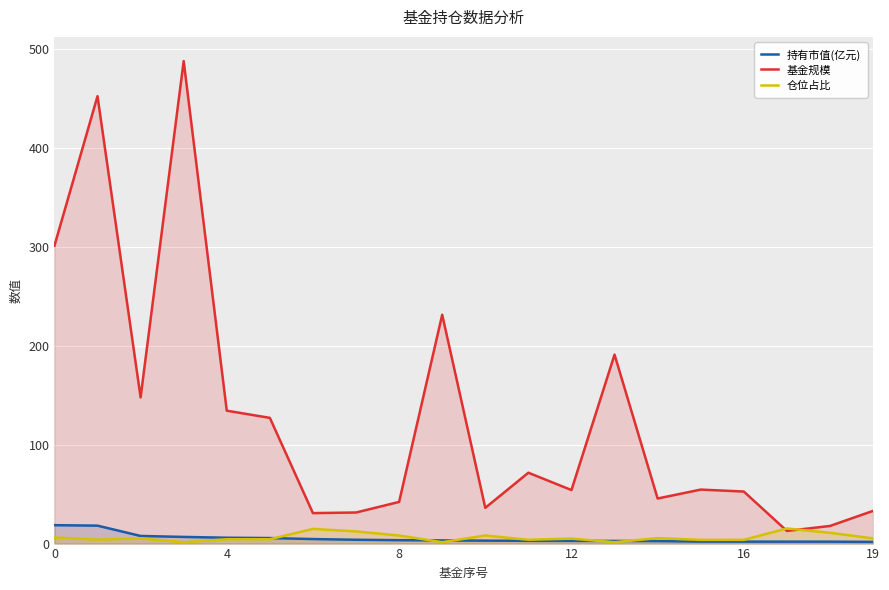

Reading left to right, extract all data points from this chart.

持有市值(亿元): 18.6	18.1	7.7	6.7	5.9	5.6	4.6	3.9	3.4	3.2	3.0	2.8	2.7	2.7	2.5	2.1	2.0	2.0	1.9	1.7
基金规模: 300.9	452.1	147.8	487.7	134.3	127.0	30.8	31.4	42.1	231.3	36.1	71.6	54.1	190.9	45.5	54.6	52.6	12.8	17.8	33.0
仓位占比: 6.2	4.0	5.2	1.4	4.4	4.4	14.8	12.3	8.2	1.4	8.2	3.9	5.0	1.4	5.5	3.8	3.8	15.3	10.9	5.2